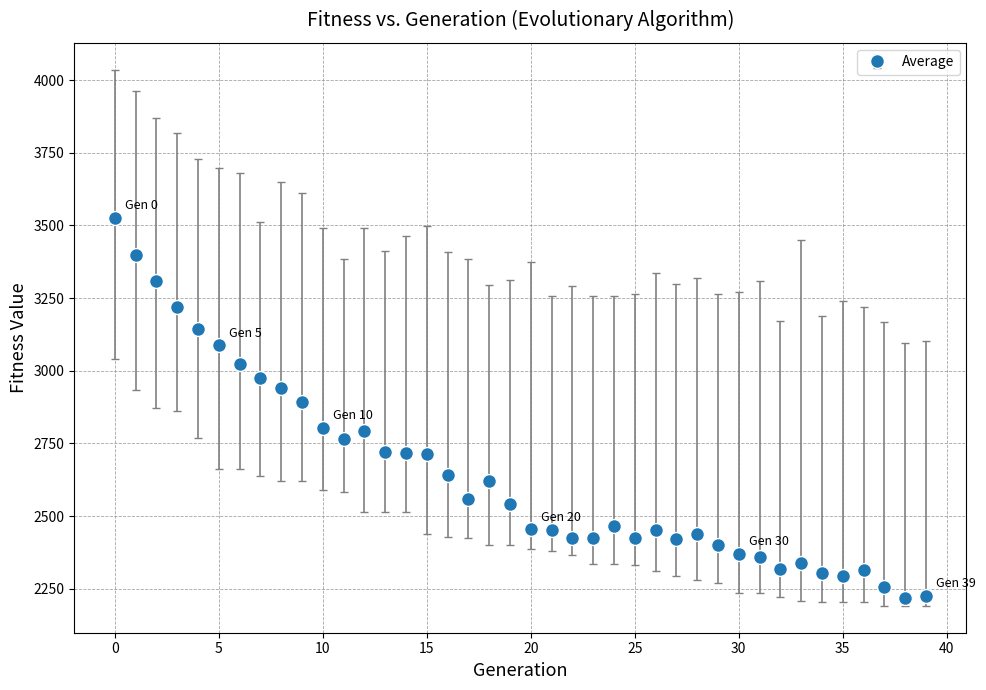

What is the difference between the maximum and minimum values?

1308.3